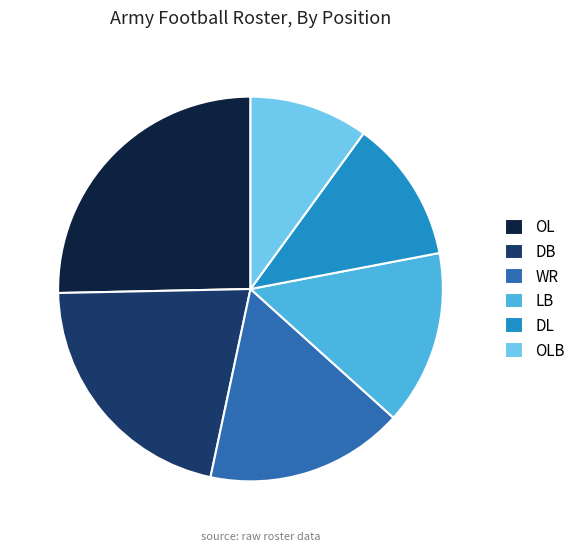

Rank the categories by value from highest to lowest.

OL, DB, WR, LB, DL, OLB